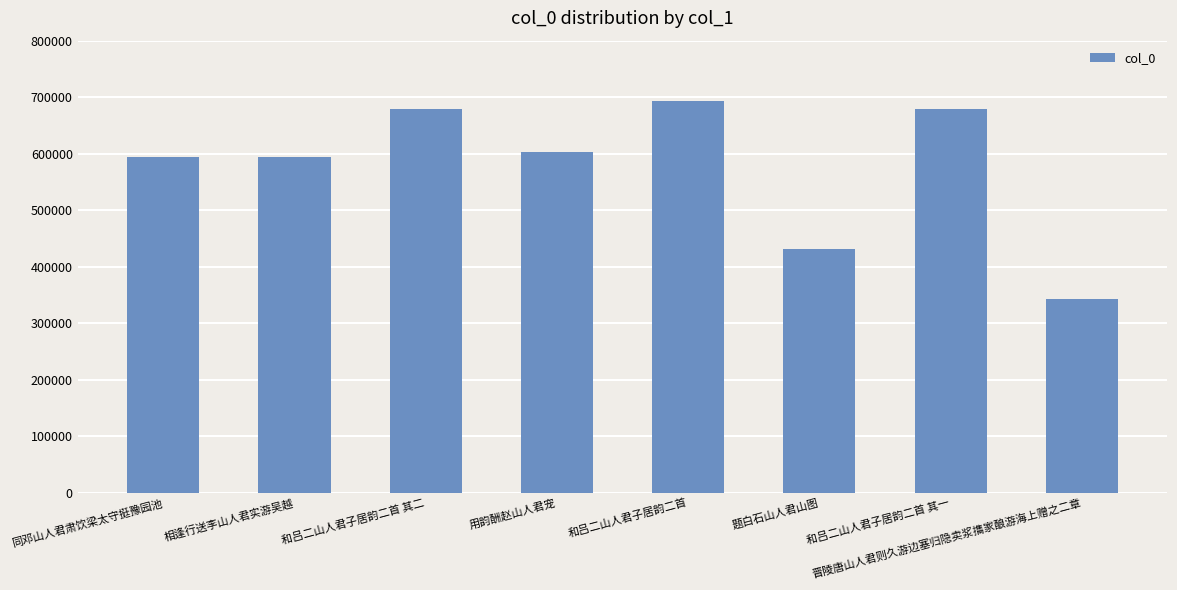

How many data points are less than 602688?

4